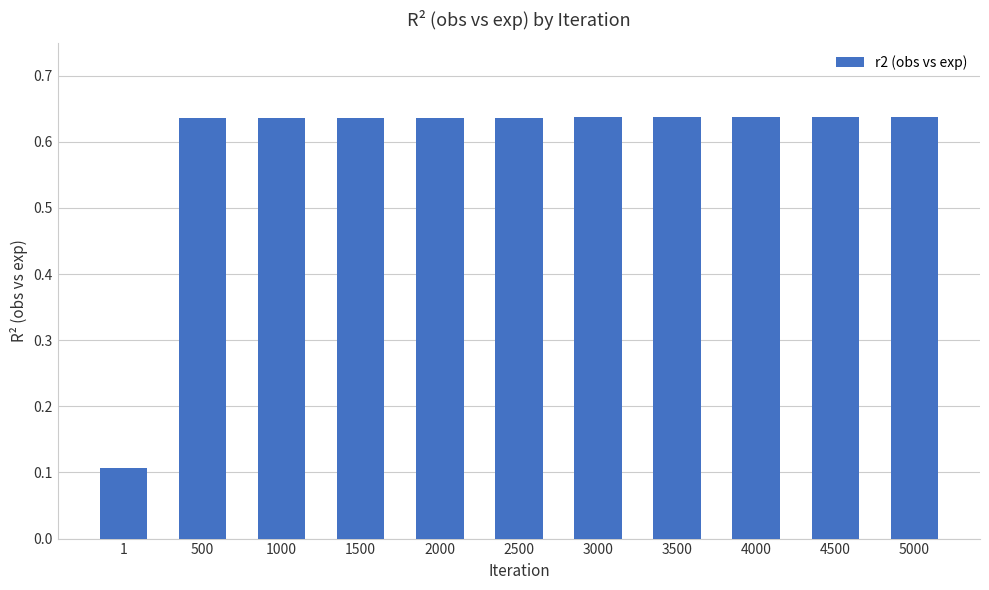

How many values are between 0 and 1?

11